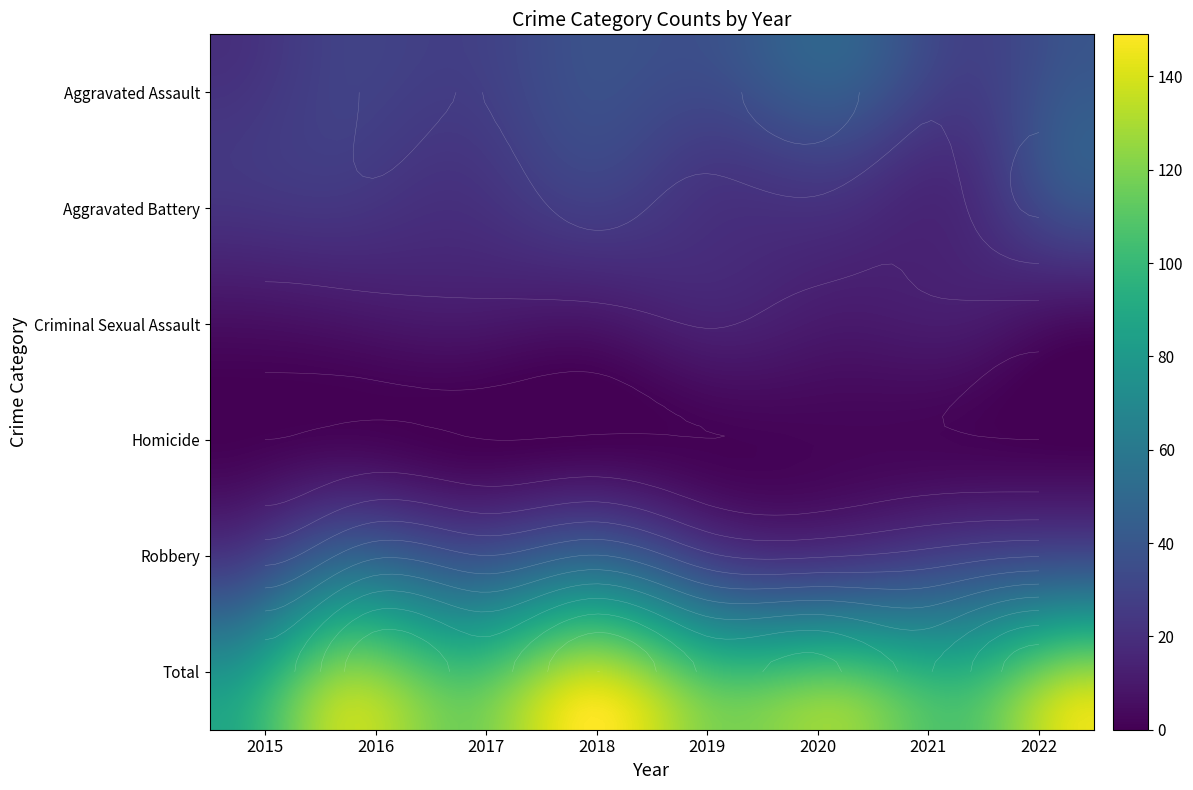

How many series are shown in this chart?

6